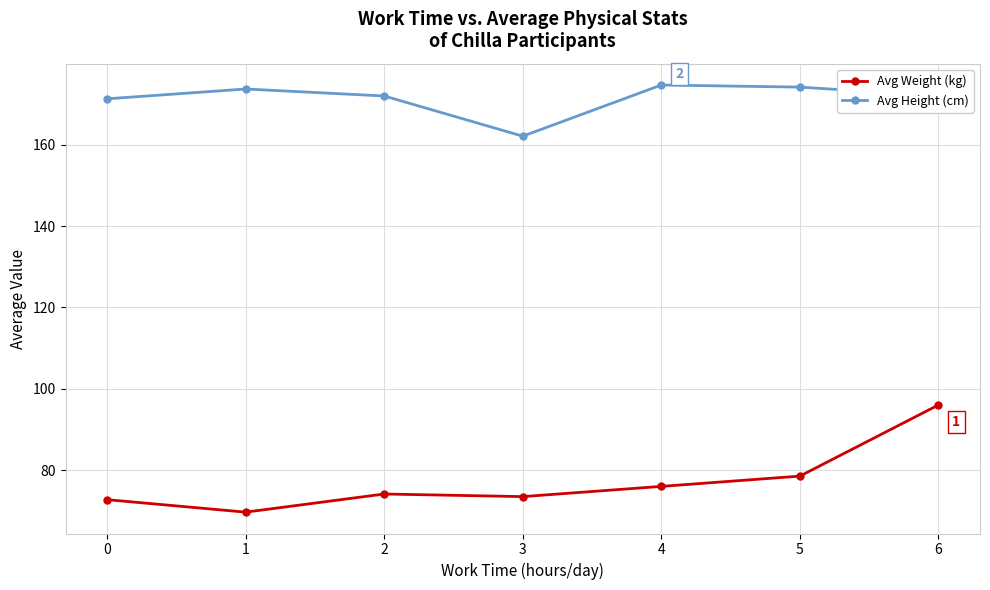

What is the sum of all Avg Weight (kg) values?

540.4